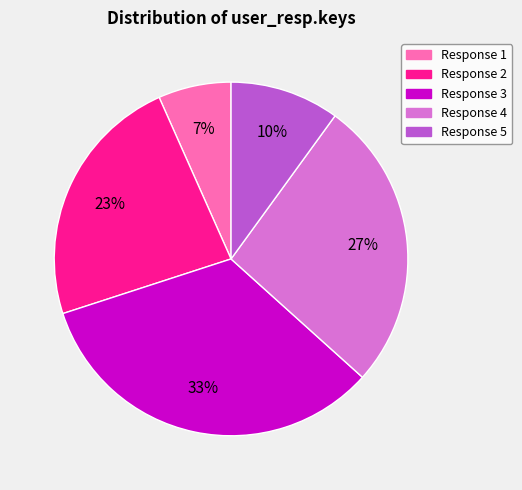

Is it true that Response 5 is 23% of the pie?

False